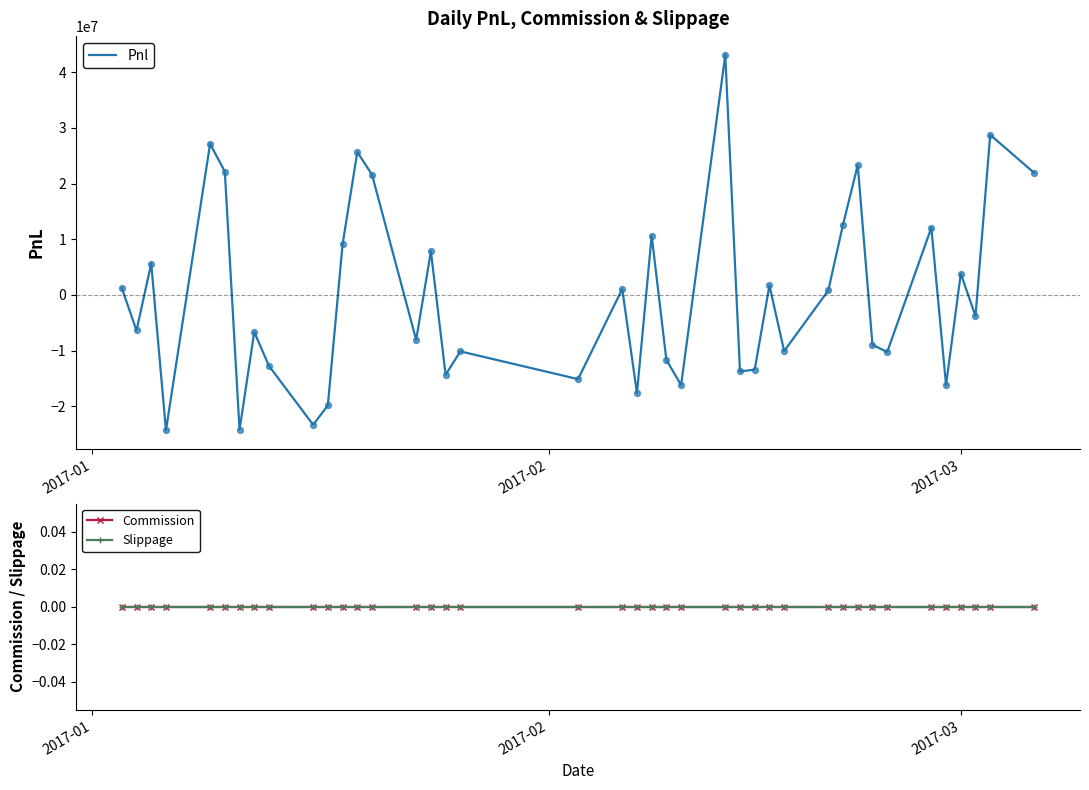

What is the minimum value for Pnl?

-24326398.2